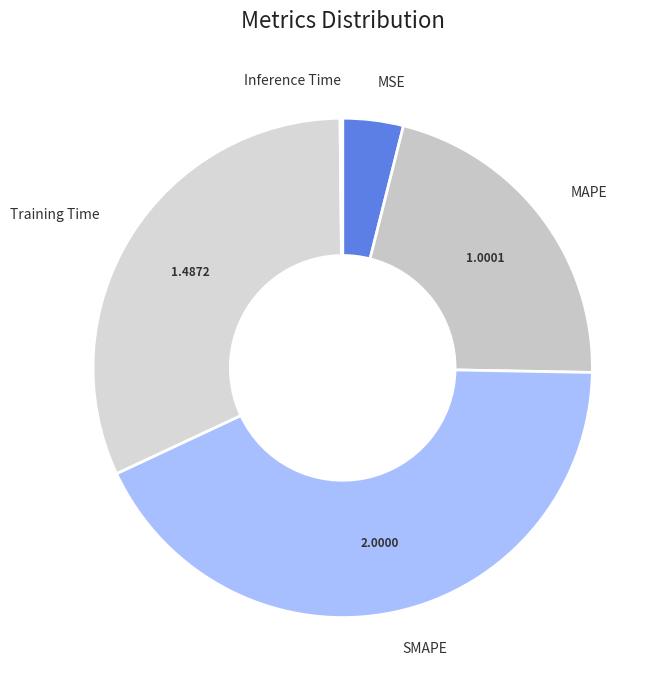

Is there a majority slice in this chart?

No